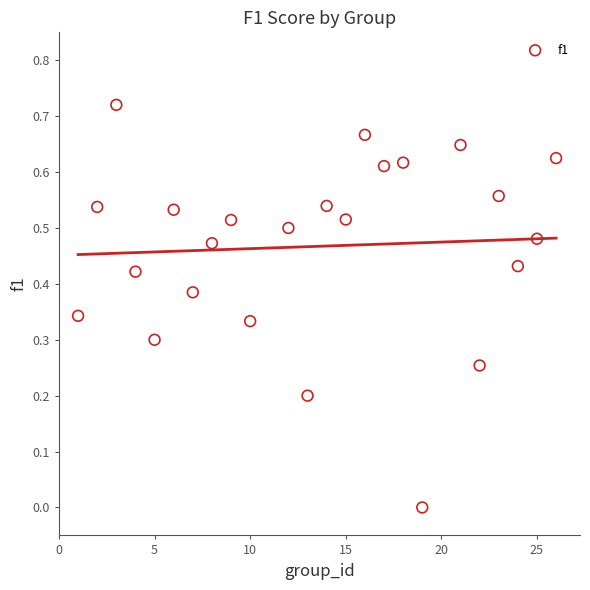

How many points are shown in the scatter plot?

24